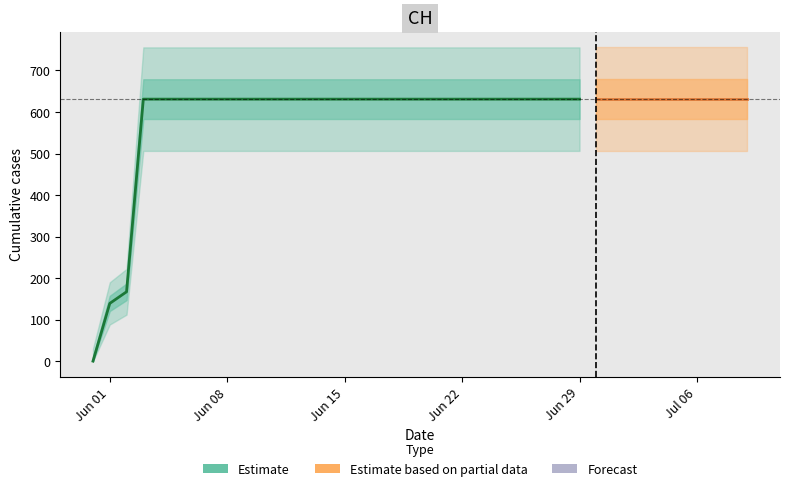

What is the difference between the maximum and minimum values?

631